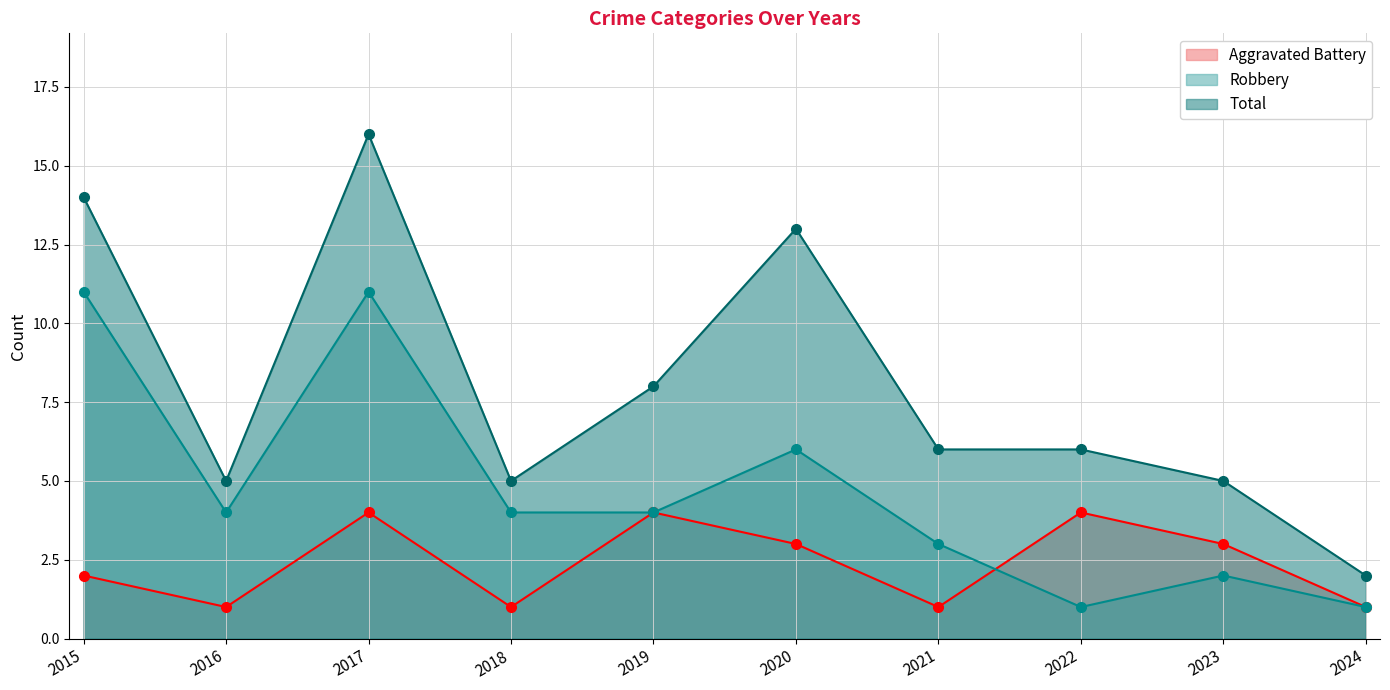

Which category has the lowest value across all series?

2016